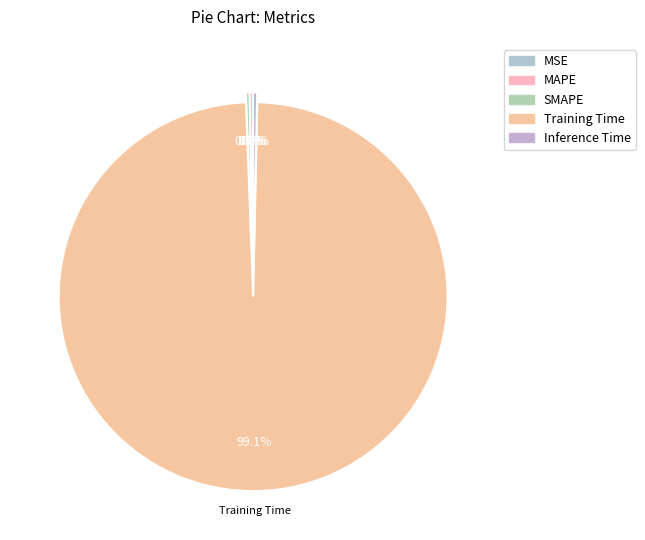

Which has a higher value, Inference Time or MAPE?

Inference Time